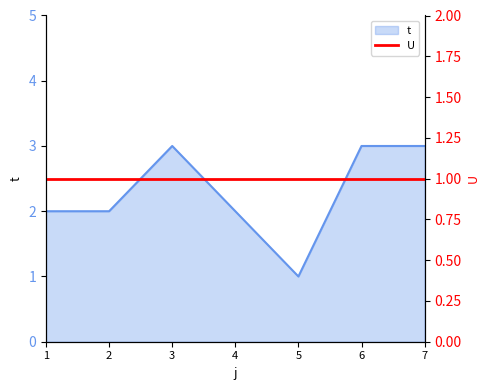

Does the chart display data point markers on the line(s)?

No